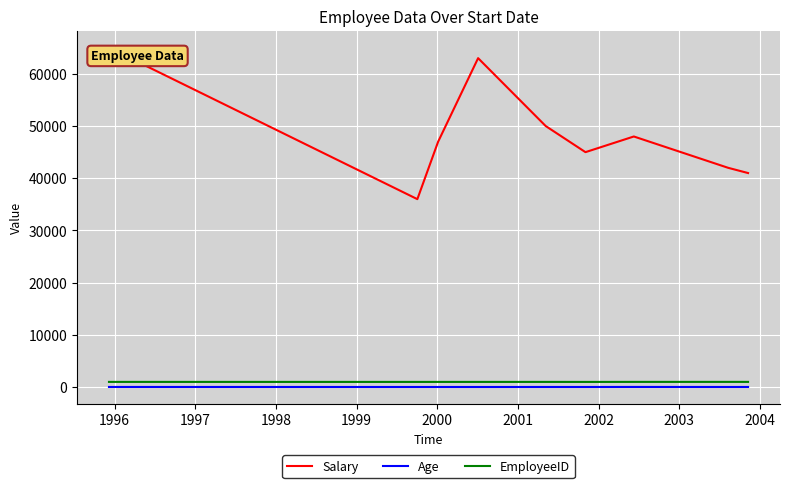

What is the difference between the maximum and minimum values in the Salary series?

29000